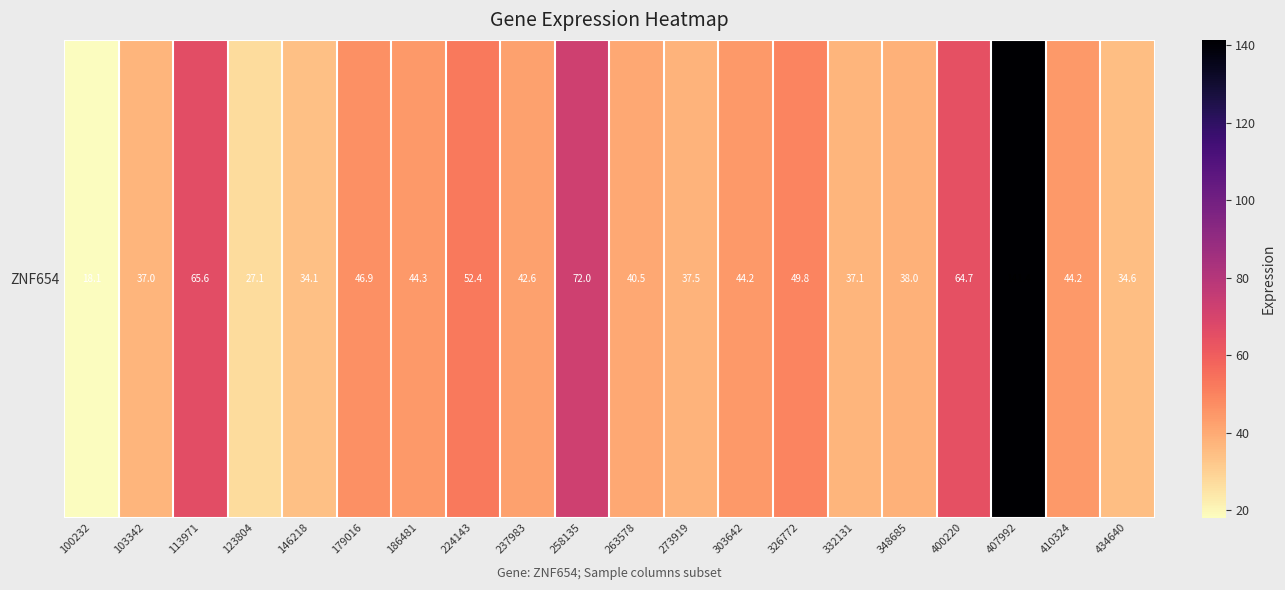

How many data points are less than 44?

10